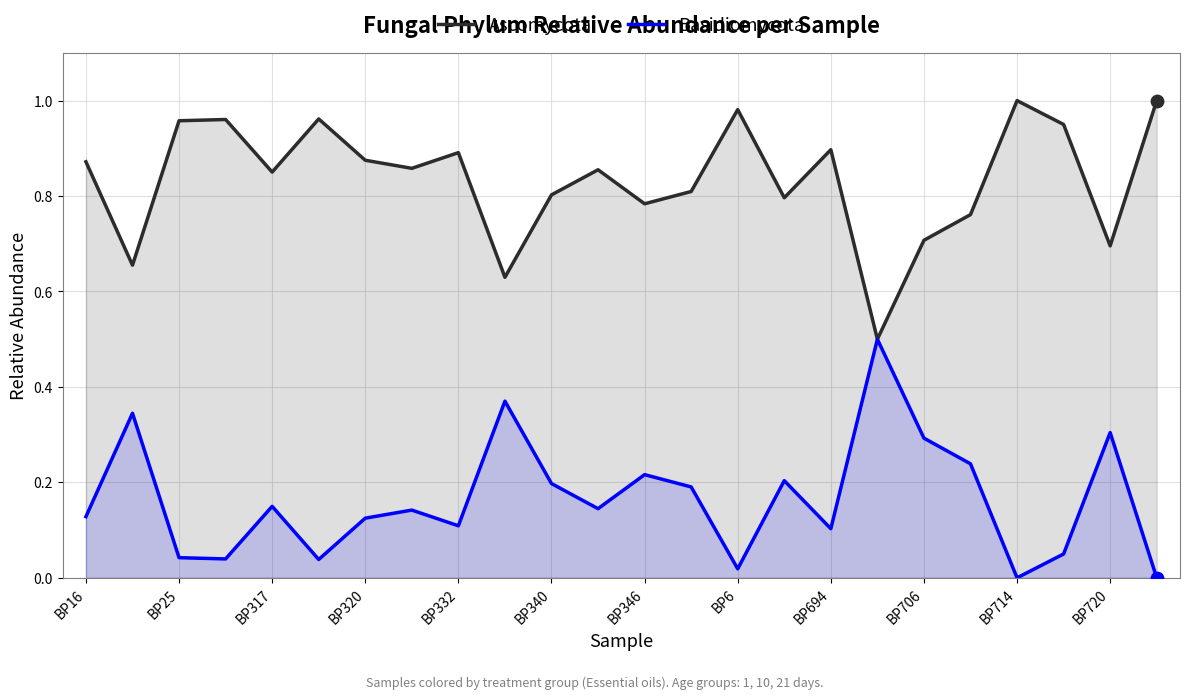

What are all the series names shown in the legend?

Ascomycota, Basidiomycota